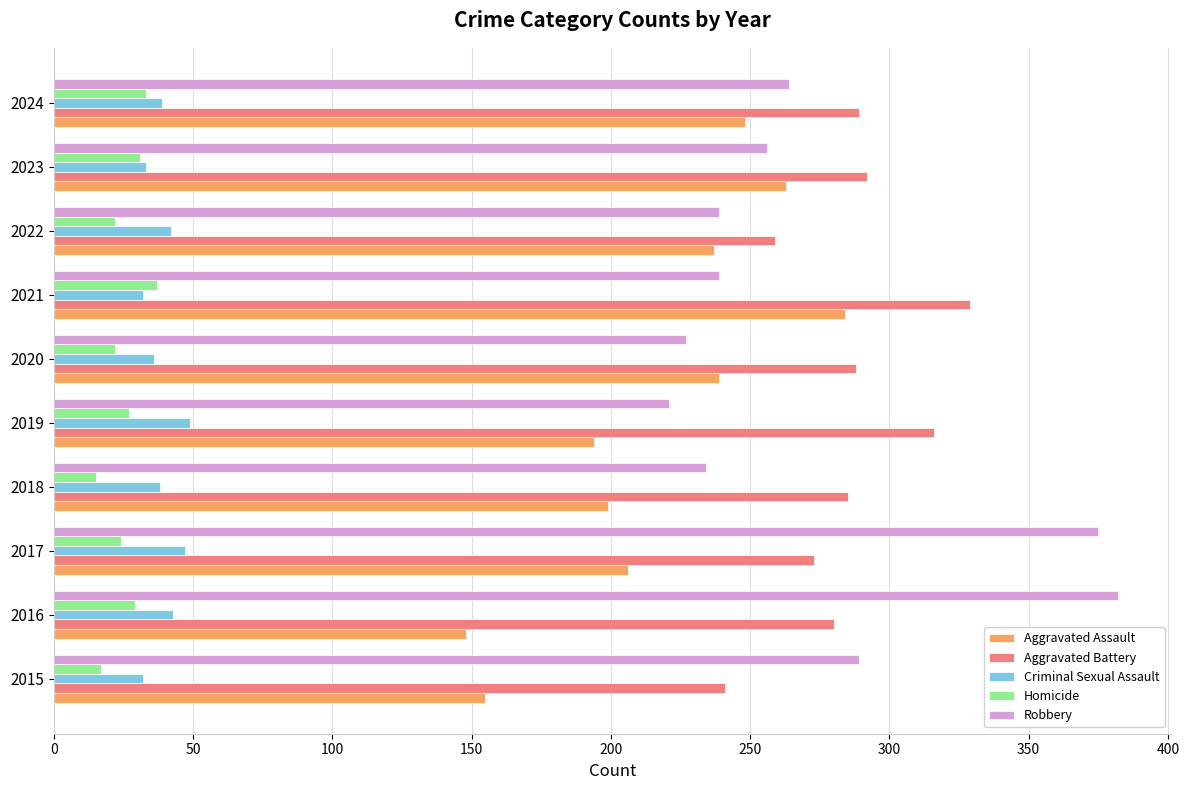

What is the average value of the Robbery series?

273